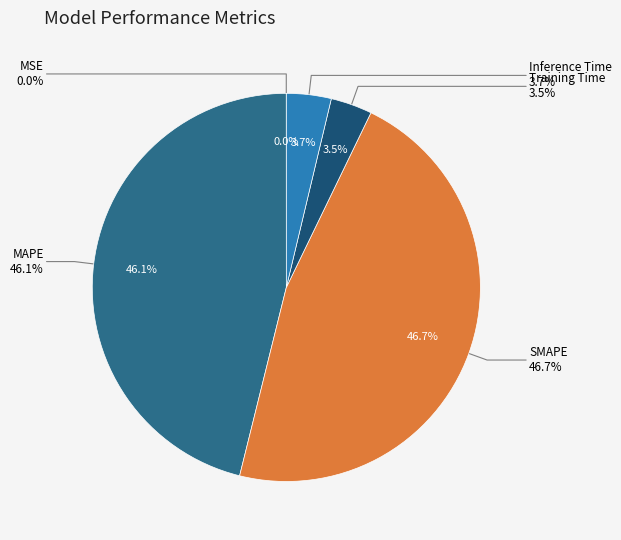

Is MAPE the majority of the pie?

No